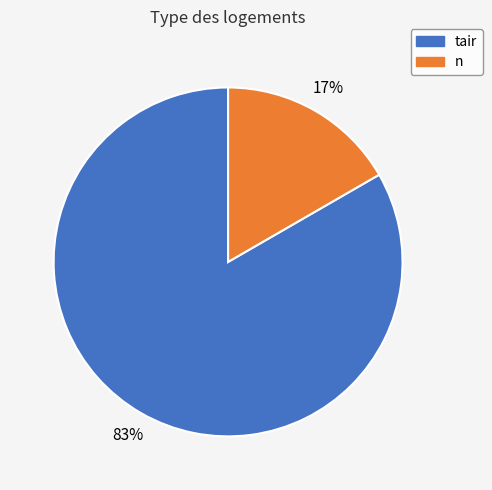

Does any single category account for the majority?

Yes